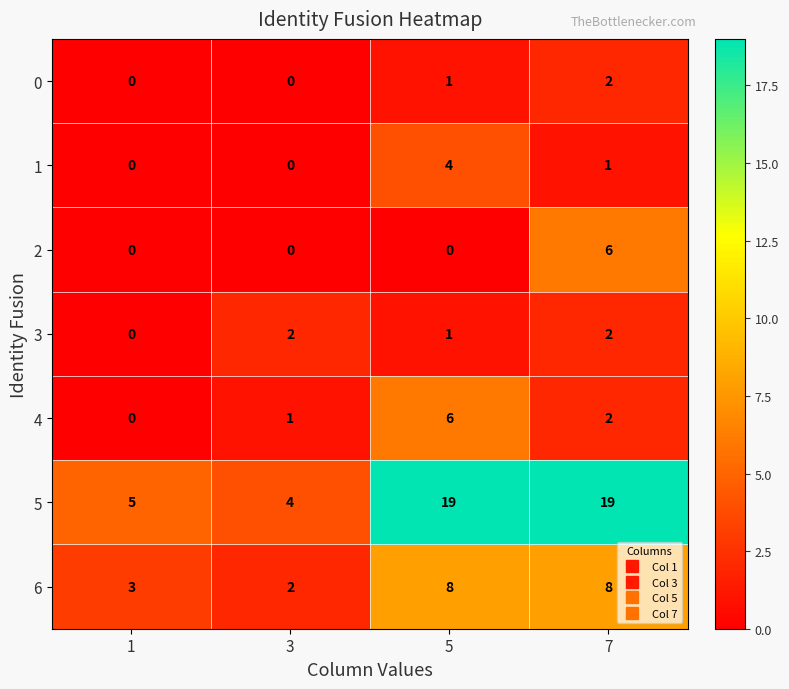

Count the number of data series in this chart.

7